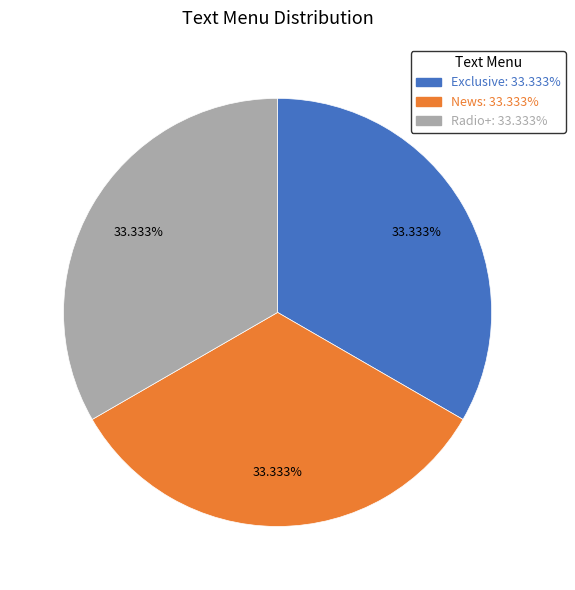

Approximately how many times larger is the value at News: 33.333% compared to Radio+: 33.333%?

1.0